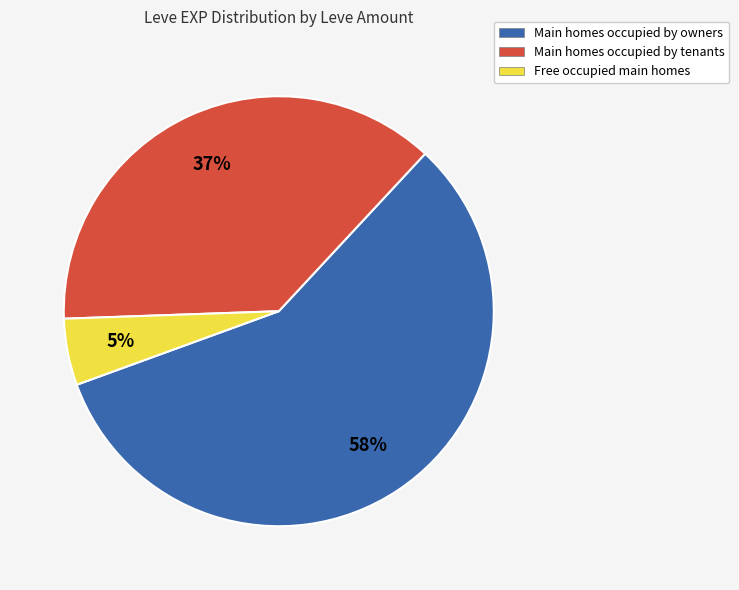

To the nearest percent, what is the difference between the largest and smallest slice percentages?

53%